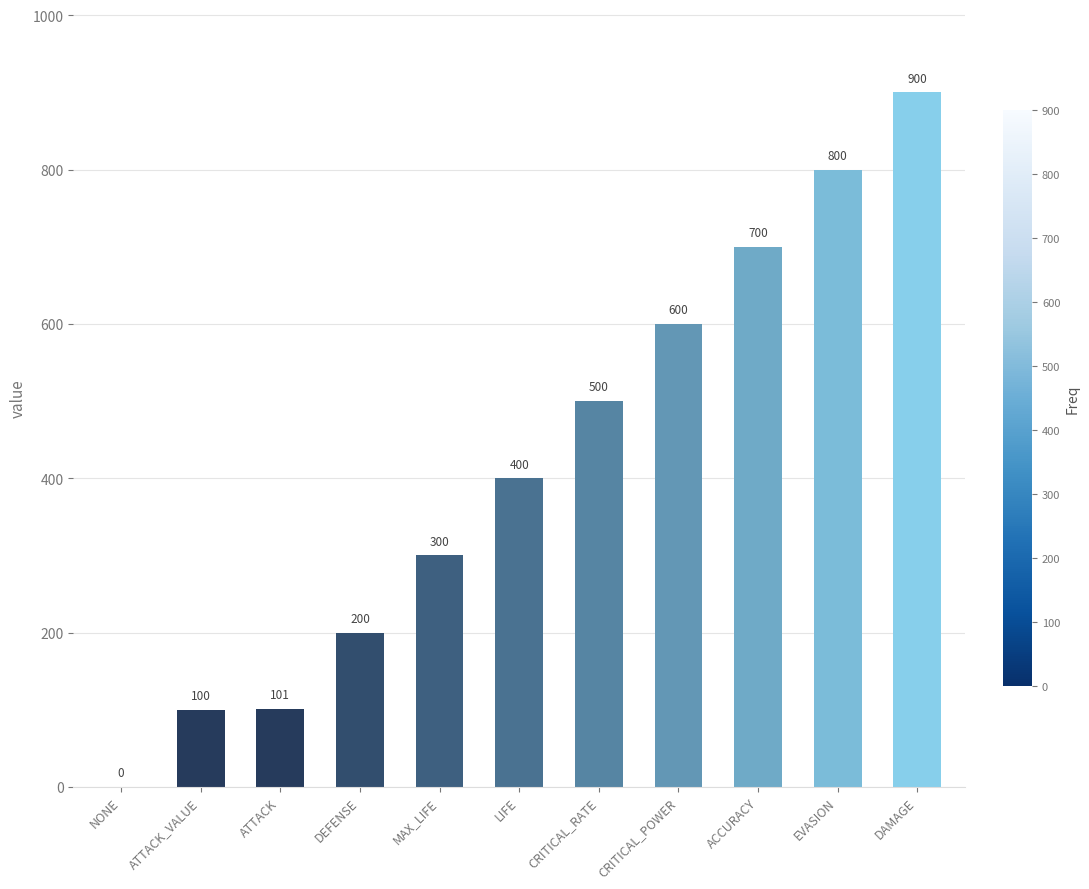

What is the sum of all values?

4601